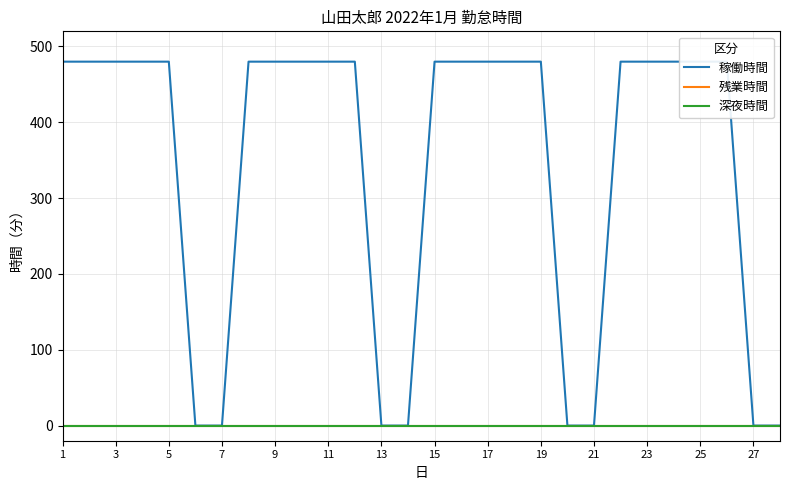

True or false: 稼働時間 and 残業時間 intersect in this chart.

False